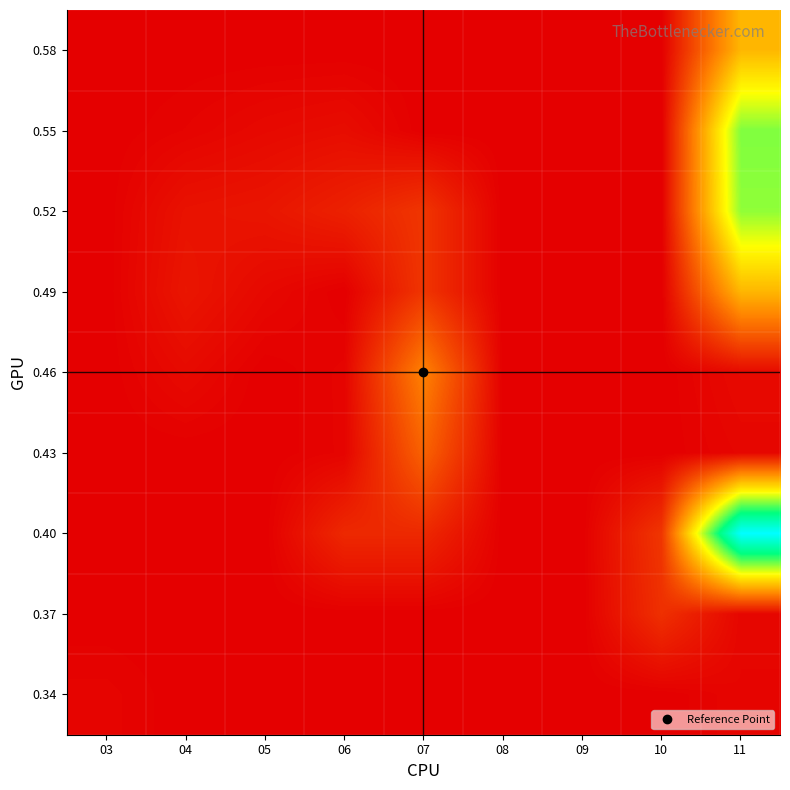

Which category has the highest value across all series?

11